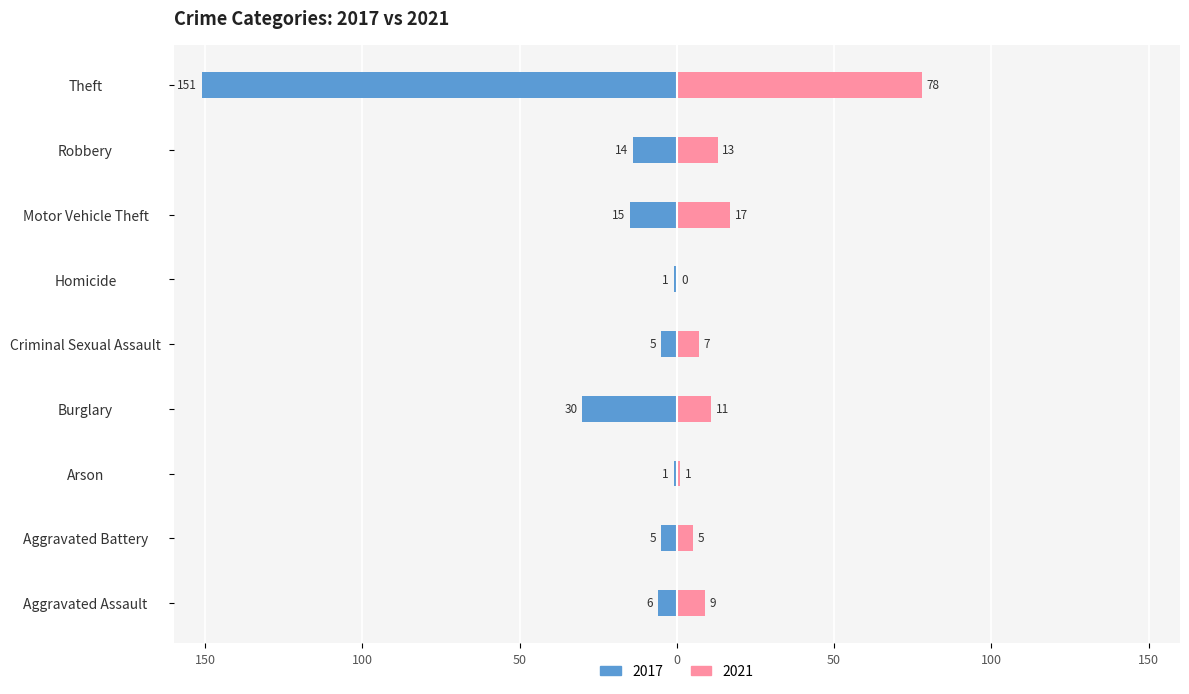

Reading right to left, extract all data points from this chart.

2017: -151	-14	-15	-1	-5	-30	-1	-5	-6
2021: 78	13	17	0	7	11	1	5	9